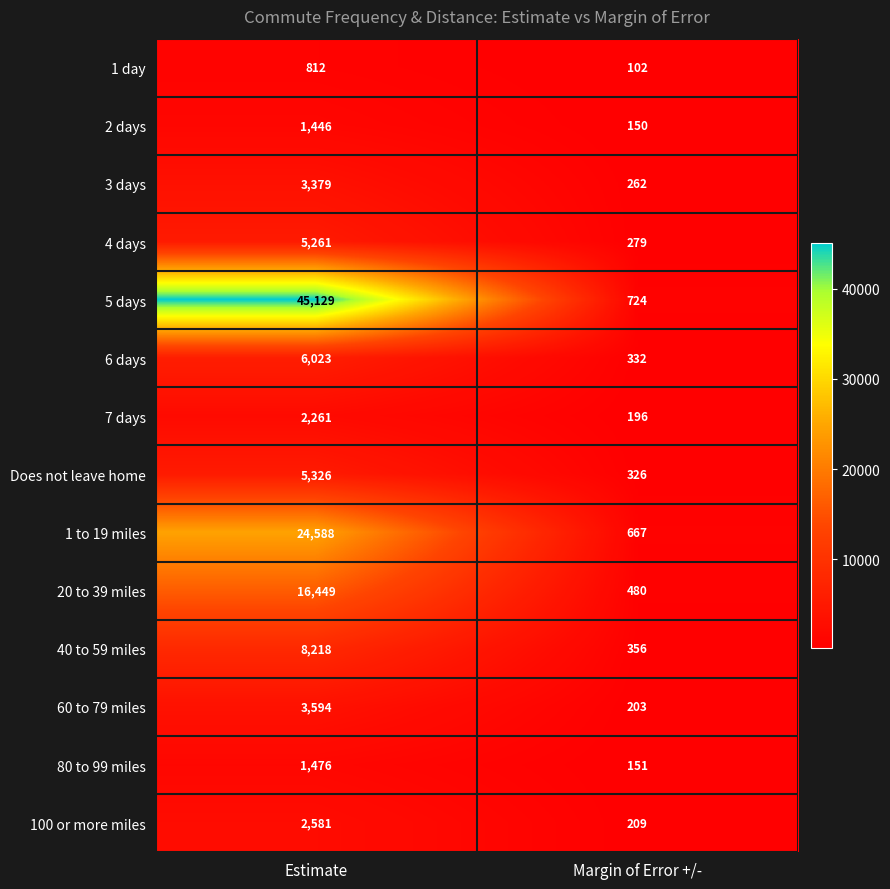

Which series has the largest total across all categories?

5 days